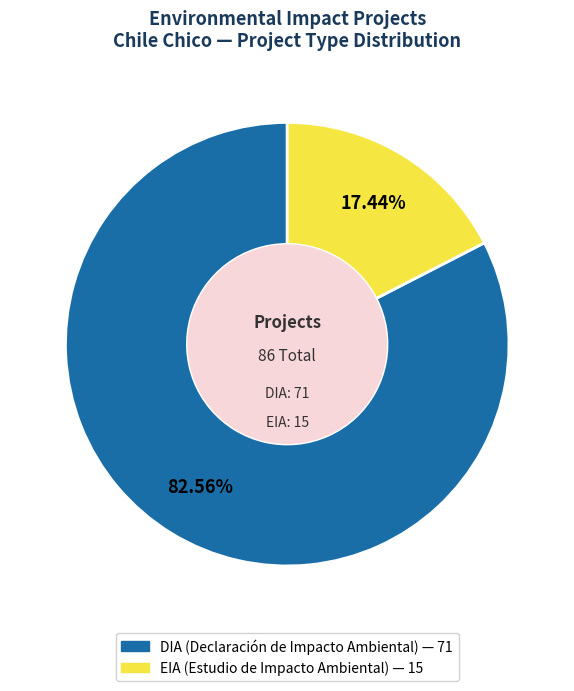

How many slices are in this pie chart?

2